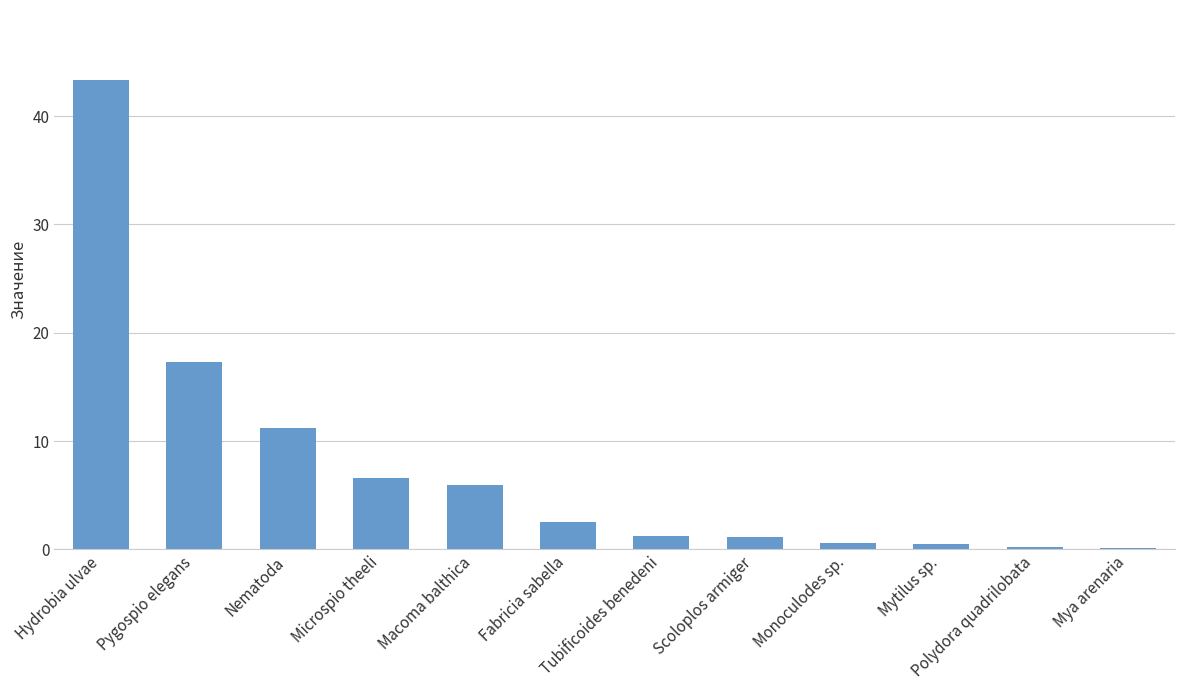

Between Pygospio elegans and Mya arenaria, which is larger?

Pygospio elegans